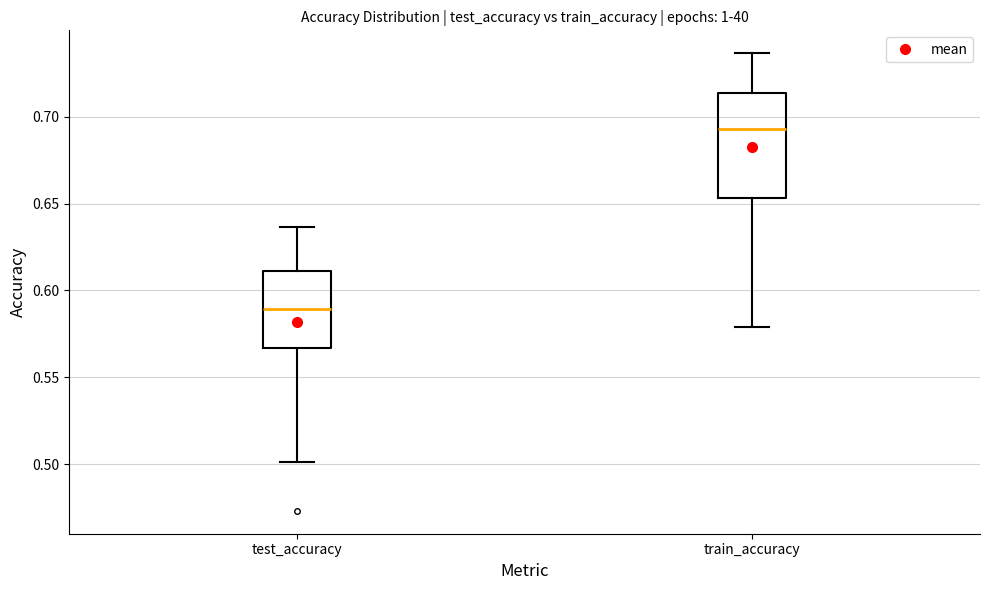

Comparing the boxes themselves (not the whiskers), which one is the tallest?

train_accuracy